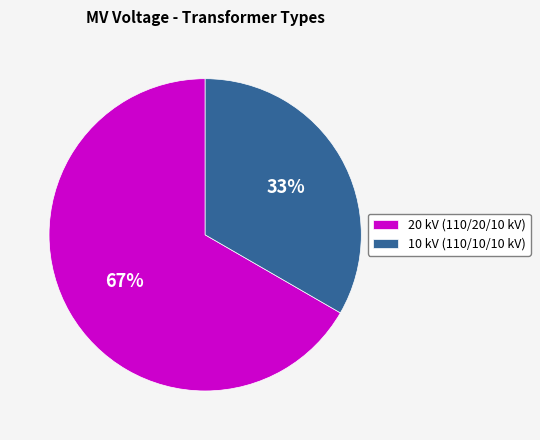

To the nearest percent, what percentage of the pie is 20 kV (110/20/10 kV)?

67%